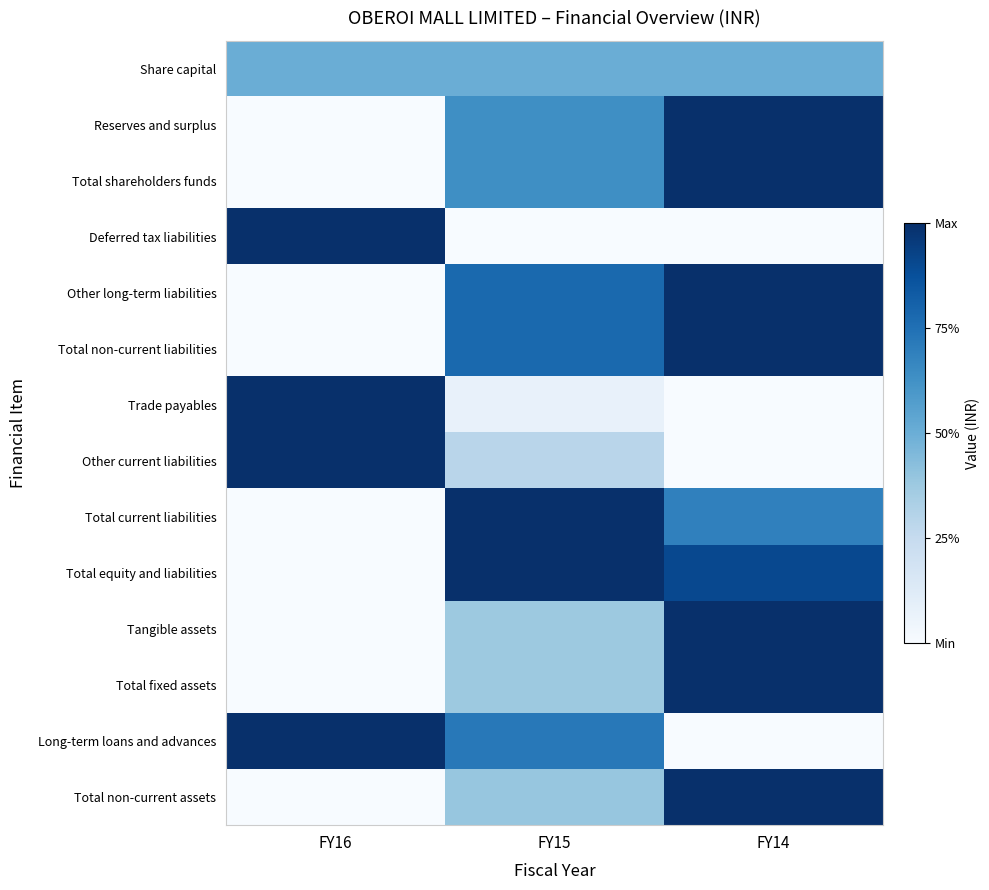

Which series has the largest total across all categories?

Total equity and liabilities